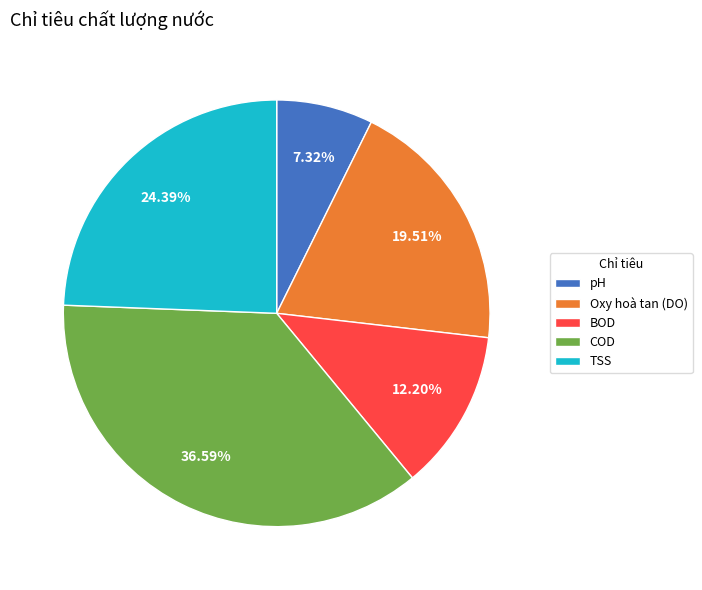

Count the number of slices in the pie.

5